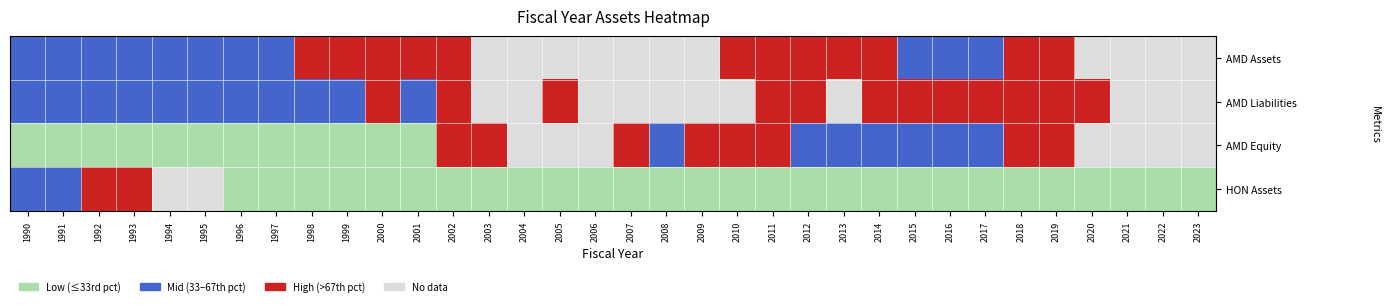

What is the minimum value shown in the chart?

-1